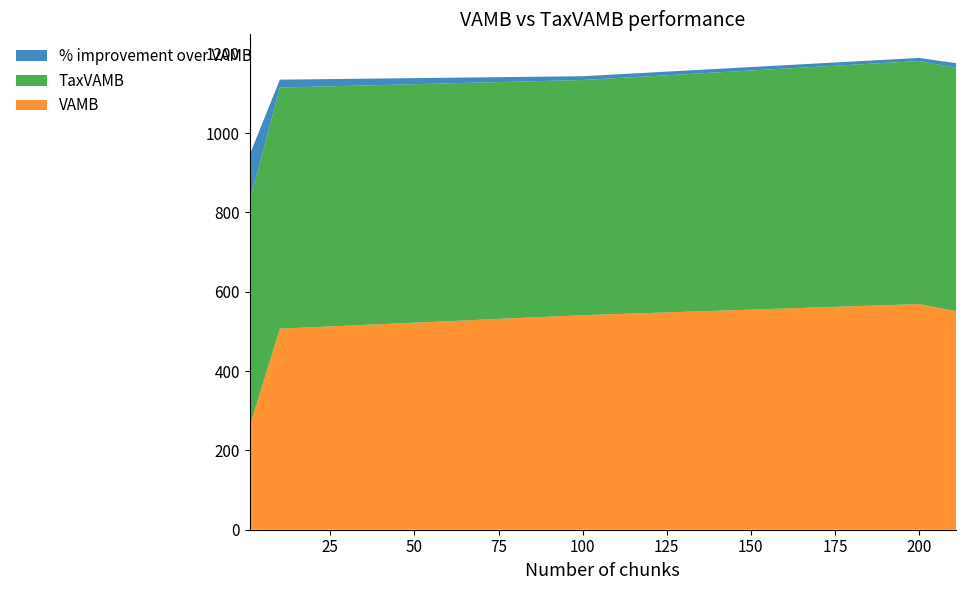

Reading left to right, what are all the values shown in this chart?

VAMB: 1=260.0	10=507.0	100=541.0	200=569.0	211=551.0
TaxVAMB: 1=567.0	10=608.0	100=593.0	200=613.0	211=614.0
% improvement over VAMB: 1=118.1	10=19.9	100=9.6	200=7.7	211=11.4